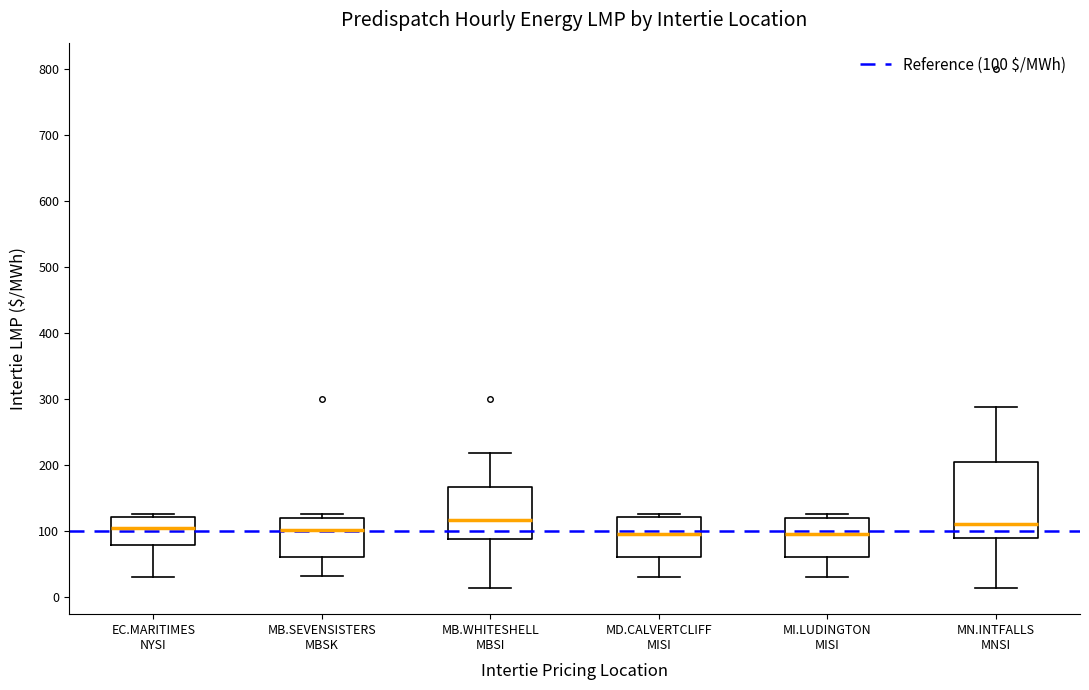

Reading left to right, read every box against the y-axis: the position of its median line, the range the box covers, and the ends of its whiskers. The values are not printed on the chart, so give them approximately, as read against the axis.

EC.MARITIMES NYSI: median 100, box 80 to 120, whiskers 30 to 130
MB.SEVENSISTERS MBSK: median 100, box 60 to 120, whiskers 30 to 130
MB.WHITESHELL MBSI: median 120, box 90 to 170, whiskers 10 to 220
MD.CALVERTCLIFF MISI: median 100, box 60 to 120, whiskers 30 to 130
MI.LUDINGTON MISI: median 100, box 60 to 120, whiskers 30 to 130
MN.INTFALLS MNSI: median 110, box 90 to 200, whiskers 10 to 290